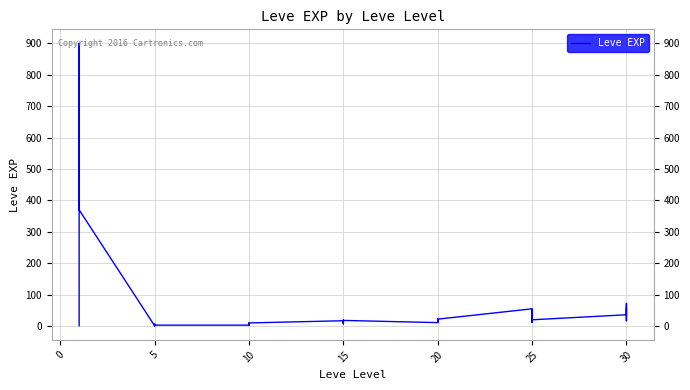

Is it true that the value at 20 is 22?

True